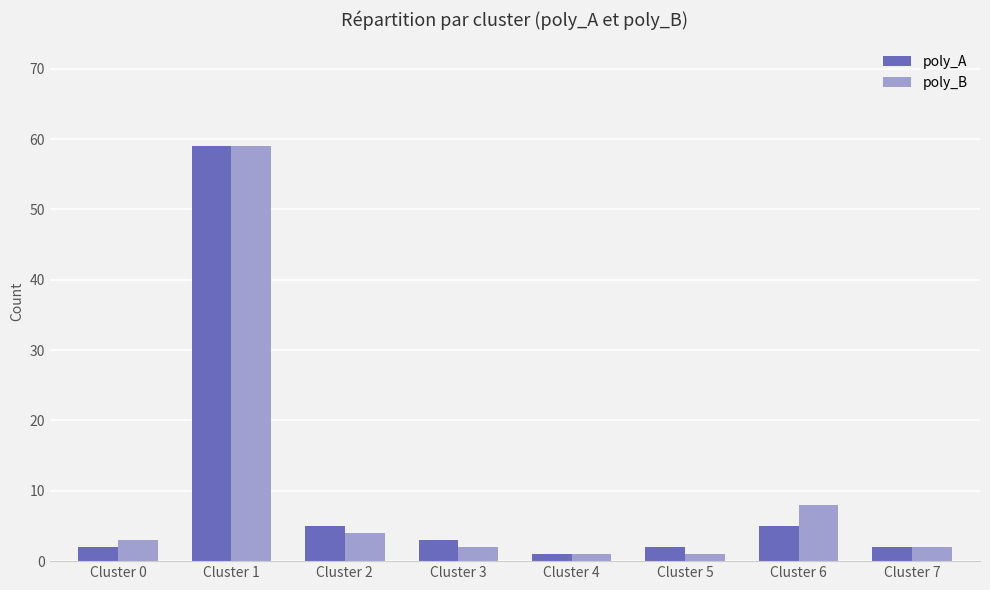

What is the difference between the poly_B values at Cluster 6 and Cluster 1?

51